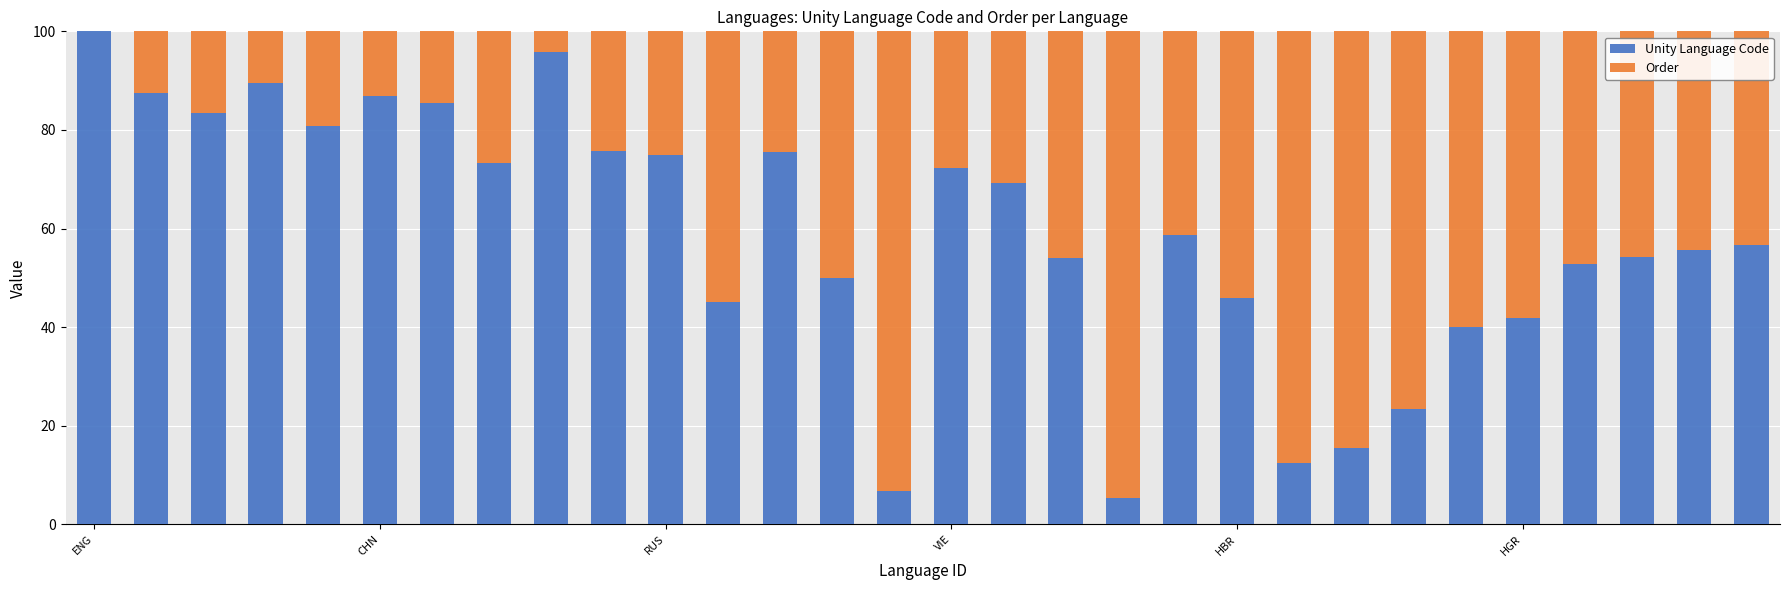

How many values in the Unity Language Code series exceed 58?

15